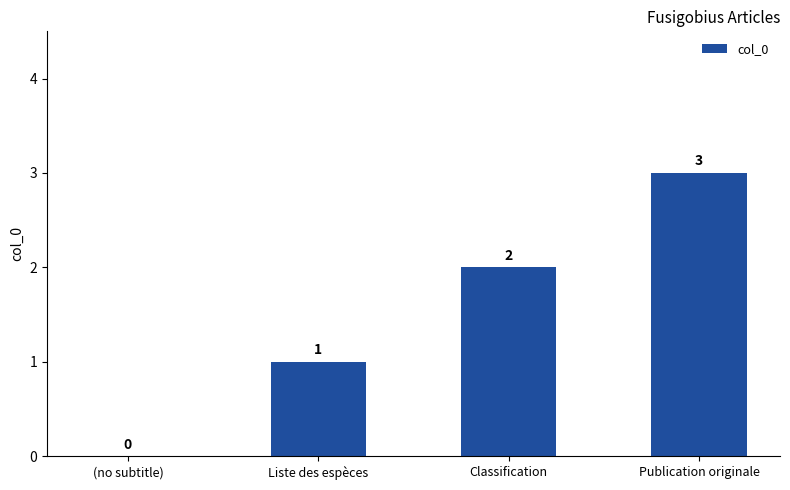

What is the change in value from (no subtitle) to Liste des espèces?

+1